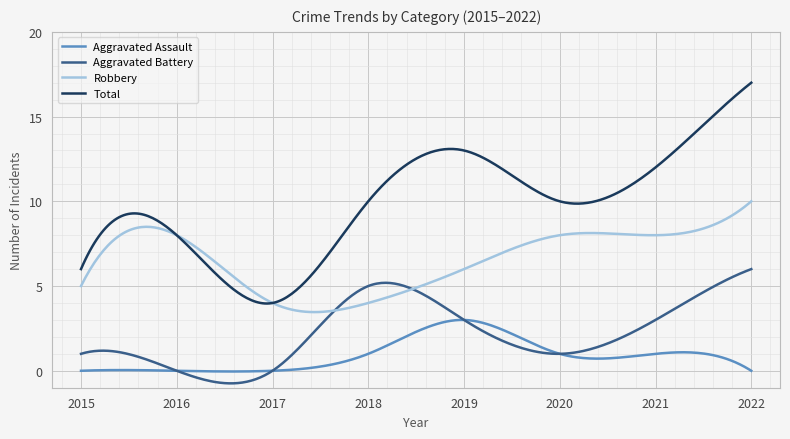

True or false: Total and Aggravated Battery intersect in this chart.

False